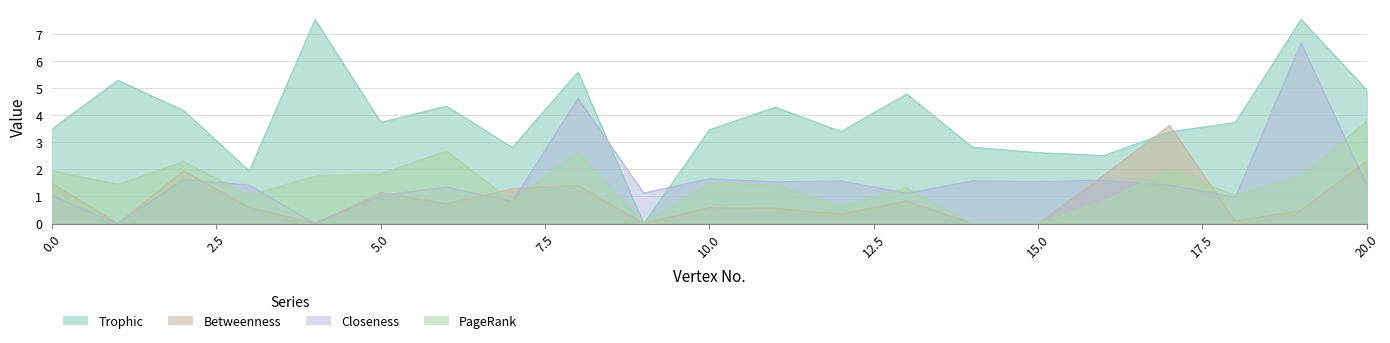

After their last crossing, which series has the higher values: Trophic or Closeness?

Trophic